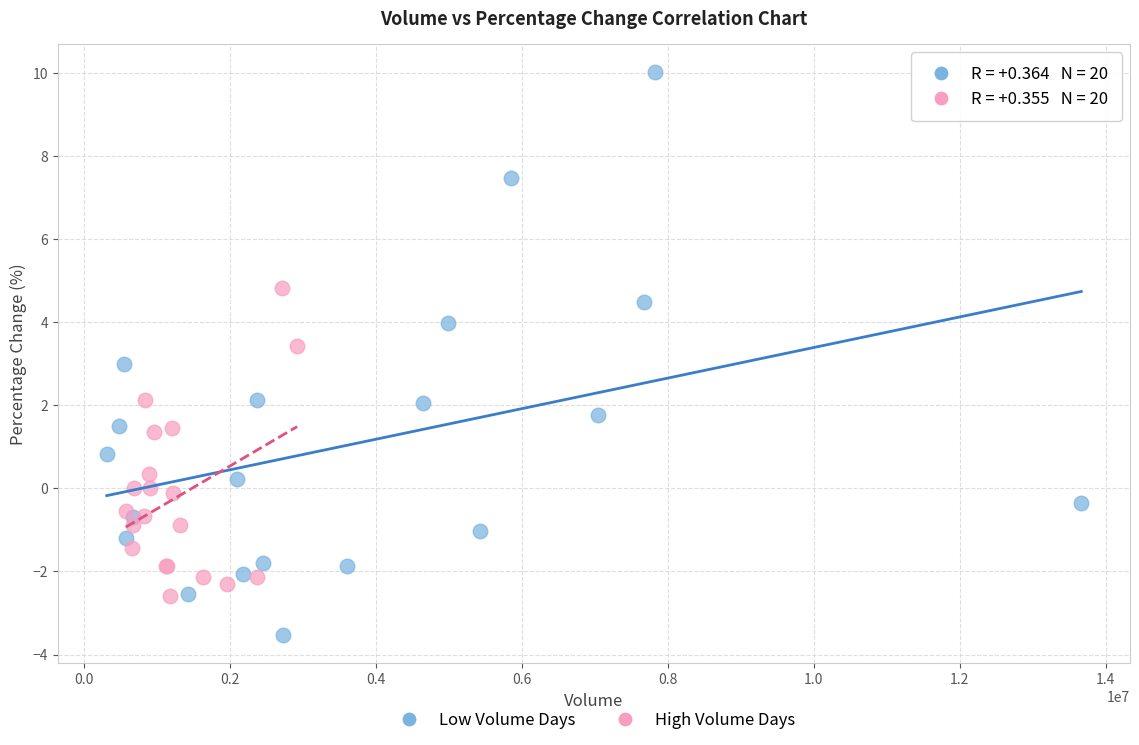

Which series contains the lowest Y value?

Low Volume Days